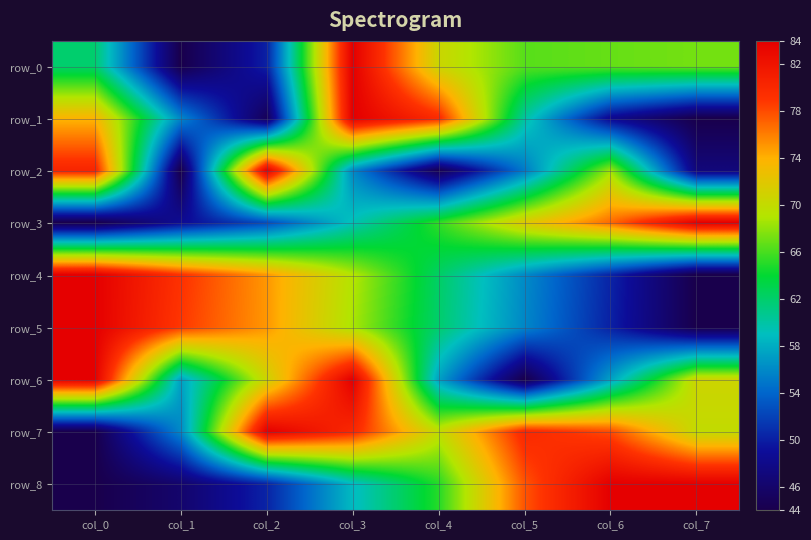

At which category is the sum across all series the highest?

col_3